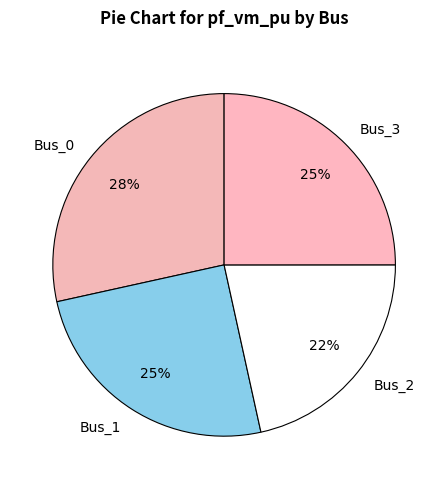

Count the number of slices in the pie.

4